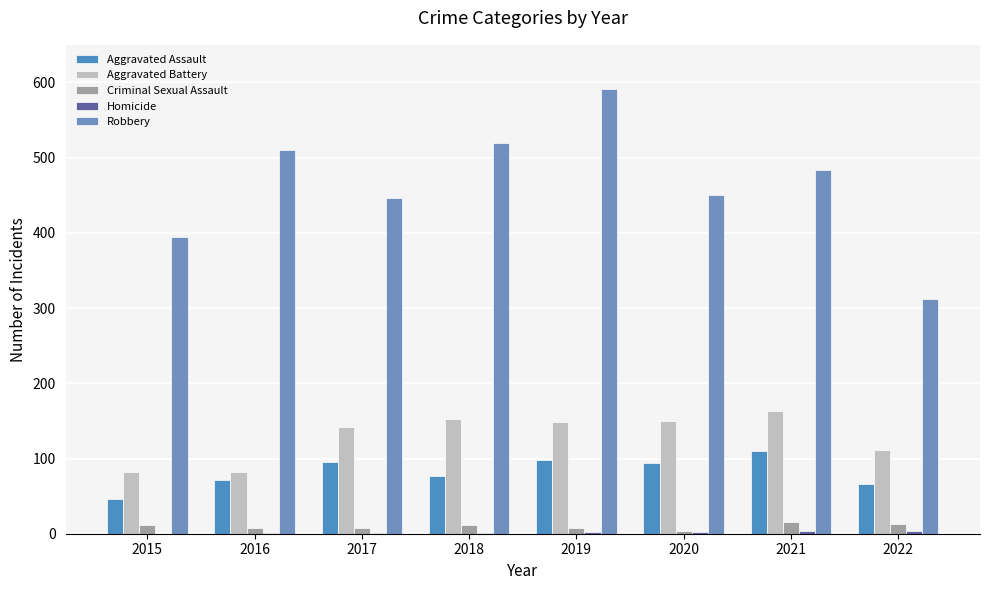

What is the difference between the maximum and minimum values in the Aggravated Assault series?

64